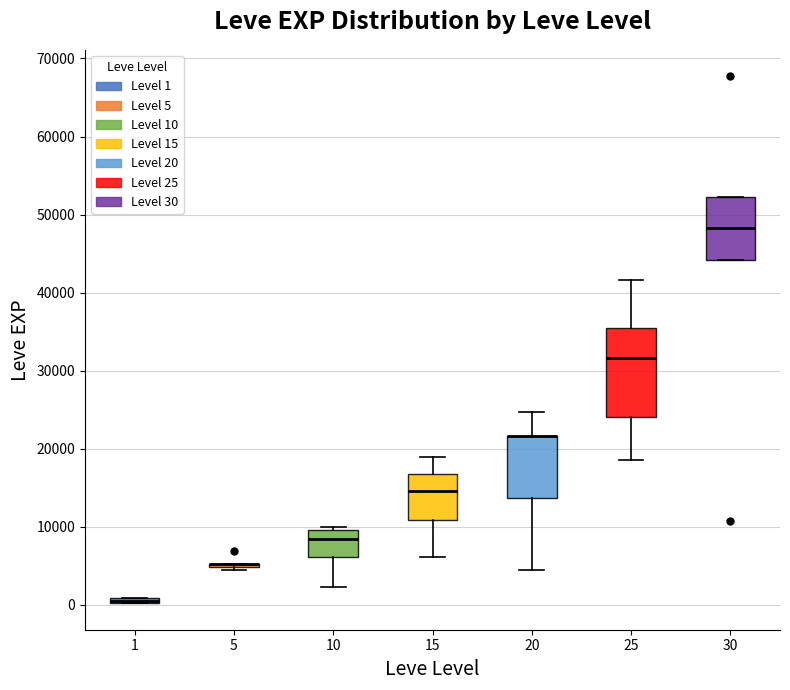

Which box is the tallest, from its lower edge to its upper edge?

25